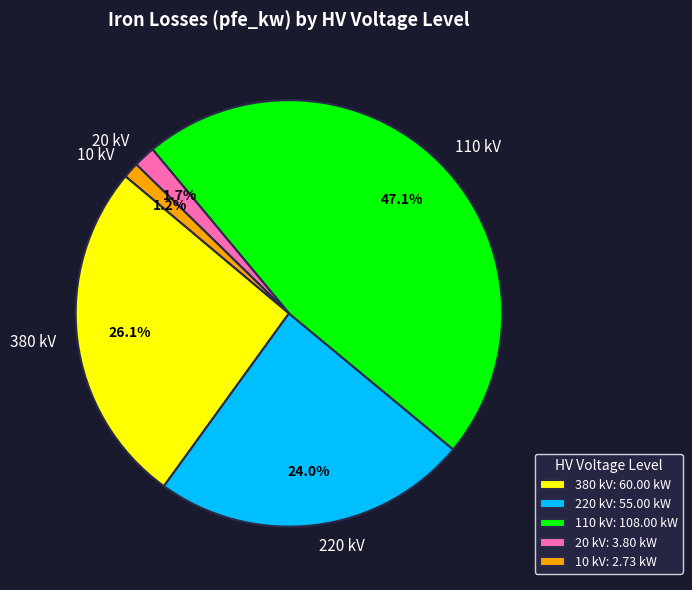

Which has a higher value, 10 kV or 380 kV?

380 kV